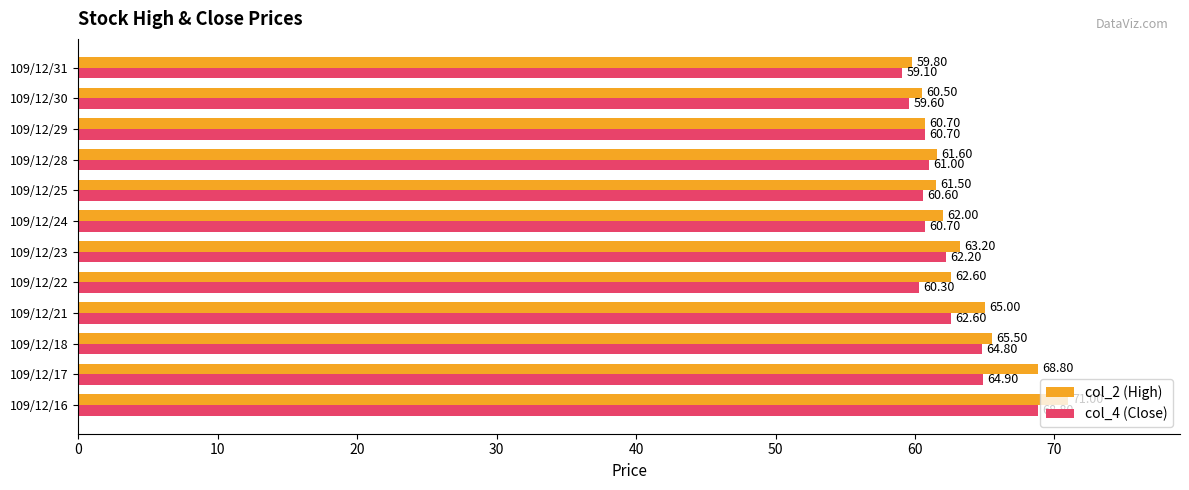

What is the spread (max minus min) of values at 109/12/24?

1.3